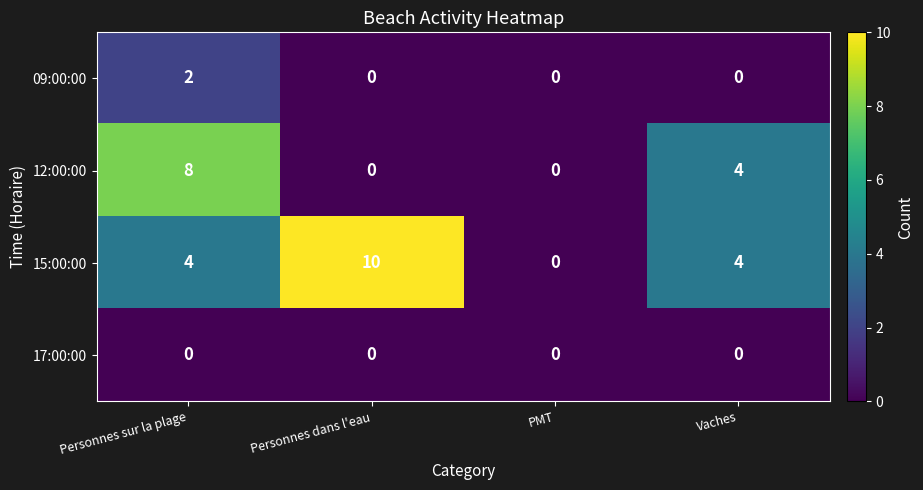

Reading right to left, transcribe all the data shown in this chart.

09:00:00: 0	0	0	2
12:00:00: 4	0	0	8
15:00:00: 4	0	10	4
17:00:00: 0	0	0	0